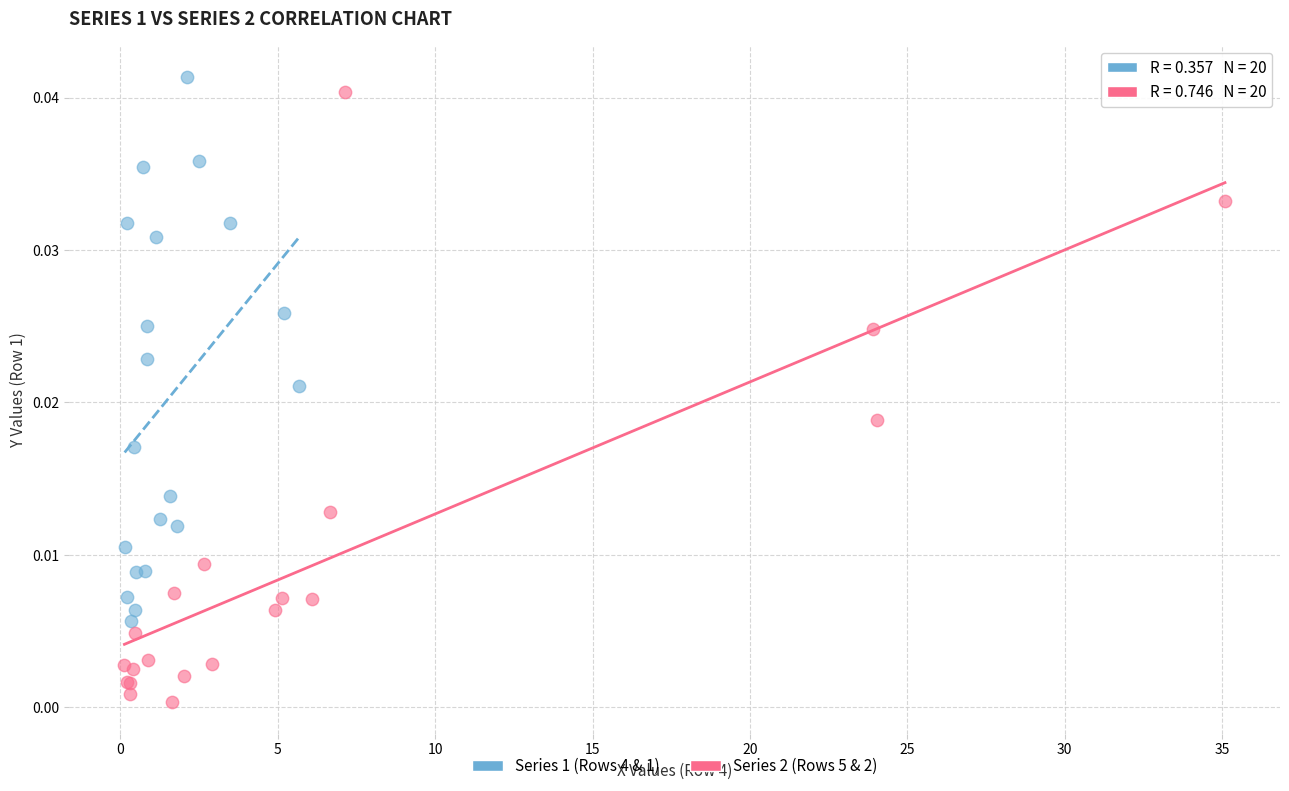

What are all the series names shown in the legend?

Series 1 (Rows 4 & 1), Series 2 (Rows 5 & 2)